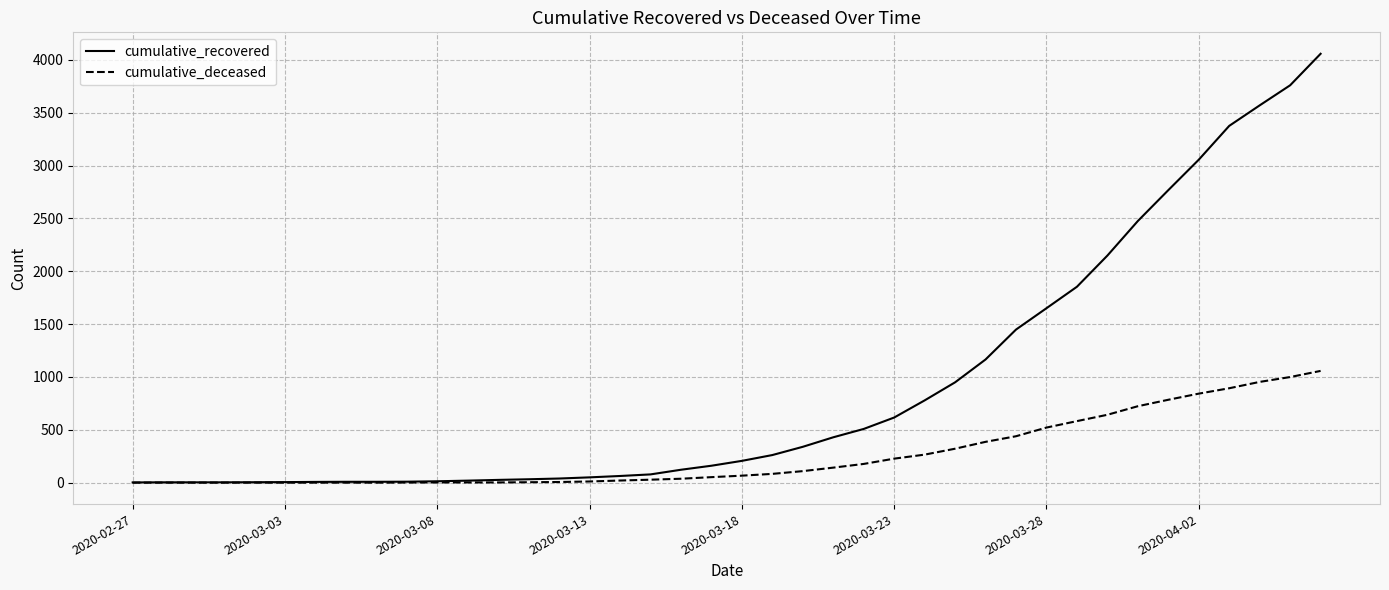

Which series has the widest spread of values?

cumulative_recovered